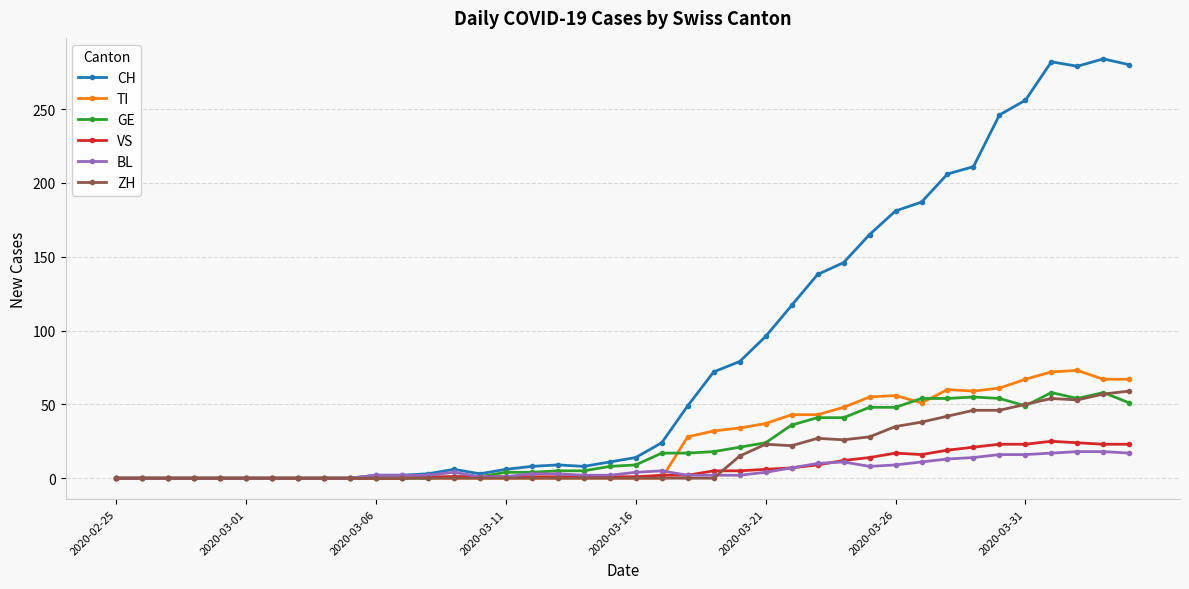

How many values in the GE series are below 9?

20